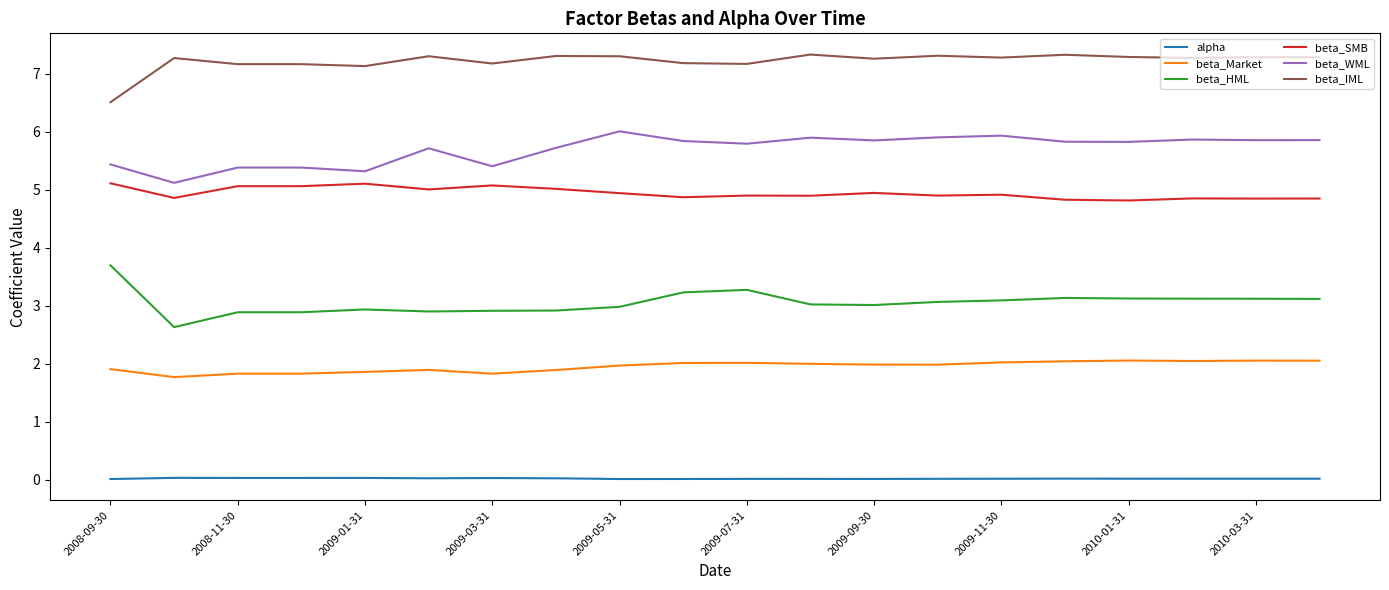

Which series has the largest total across all categories?

beta_IML